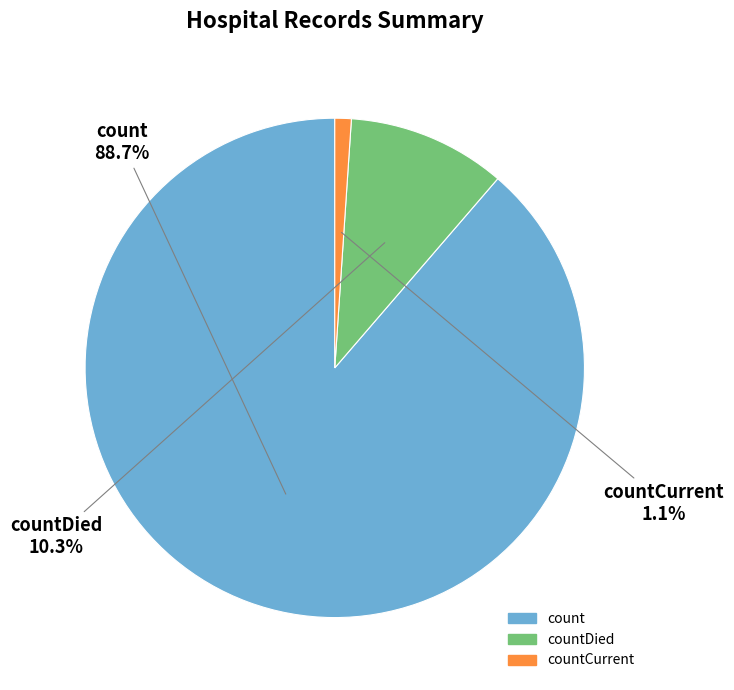

Is there any slice that represents more than half of the pie?

Yes